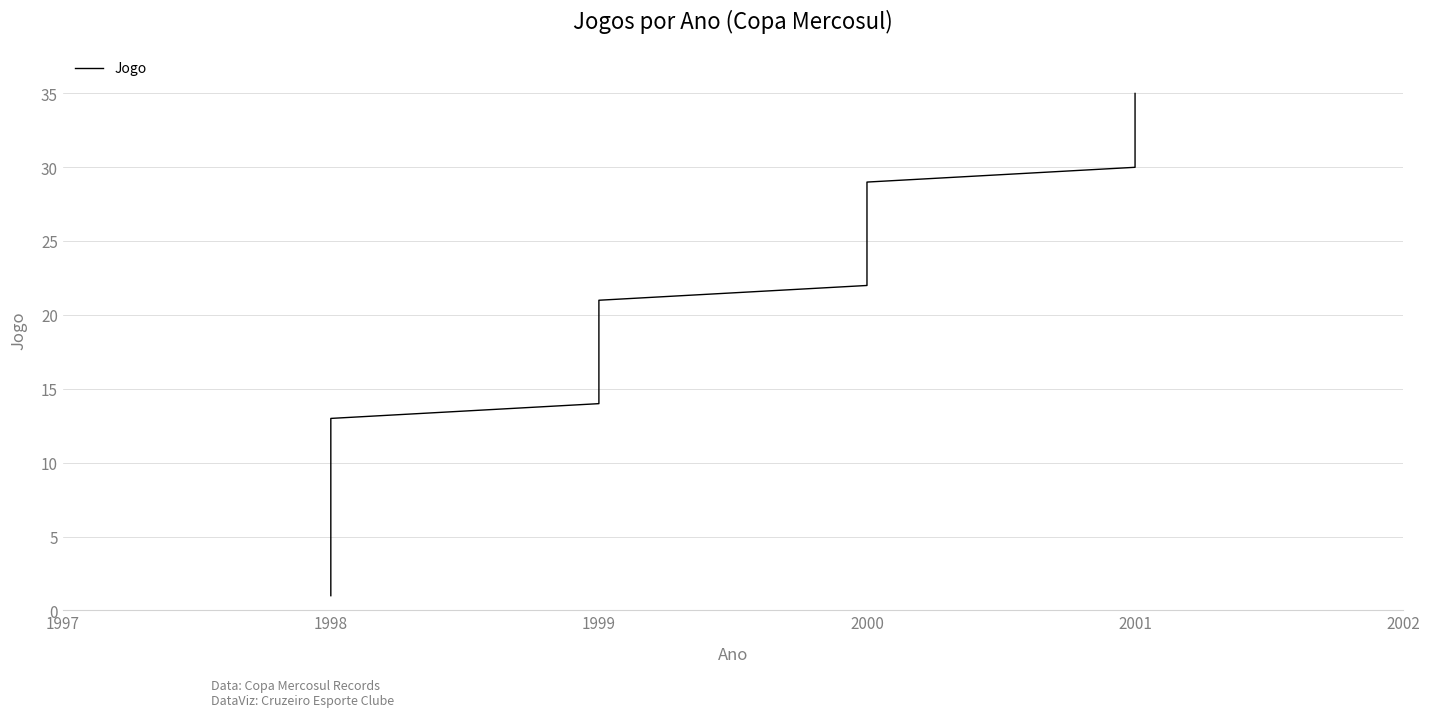

True or false: there are more than 2 points higher than both neighbors.

False